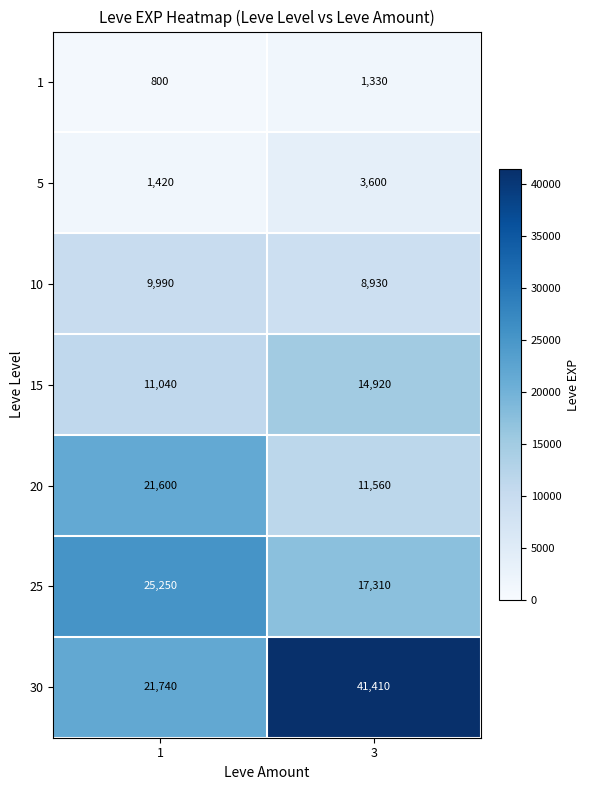

Rank the categories by 30 value from lowest to highest.

1, 3